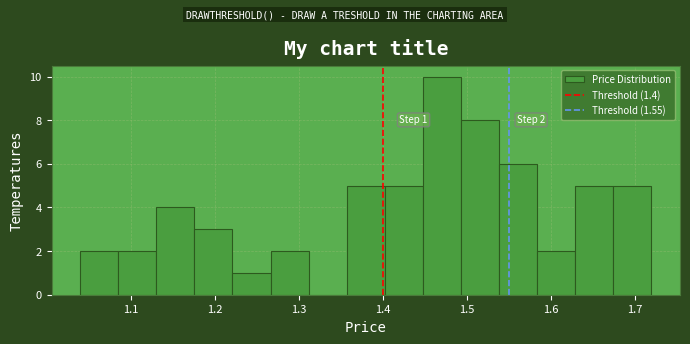

Over which range of the x-axis is the bar tallest?

1.45 to 1.49